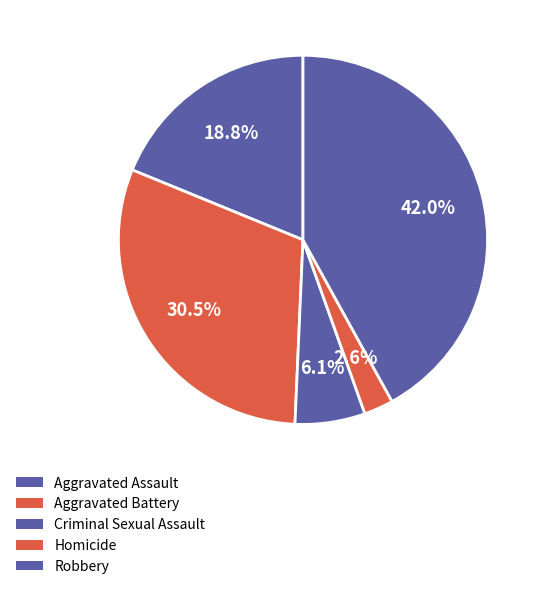

Between Aggravated Battery and Robbery, which is larger?

Robbery